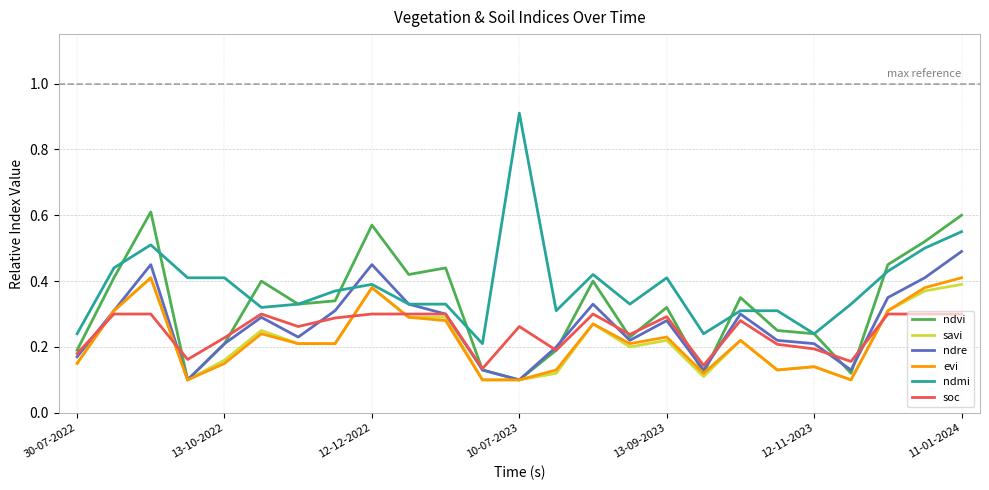

Is this an area chart (filled region under the line)?

No